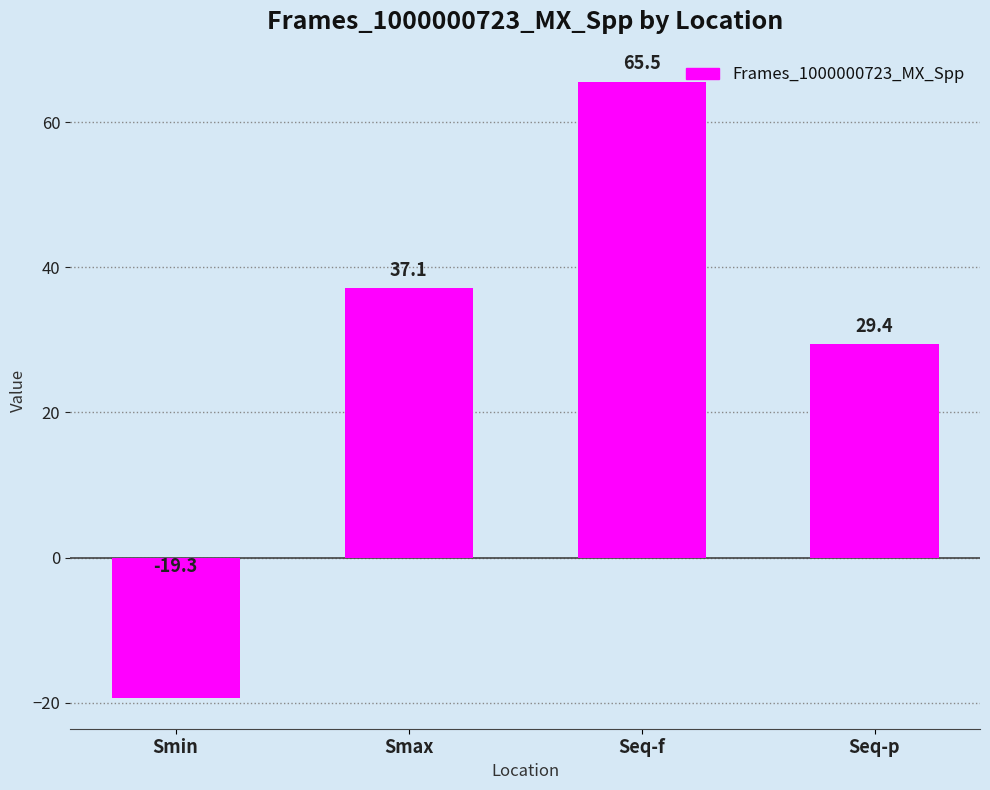

What is the label of the 1st bar from the right?

Seq-p